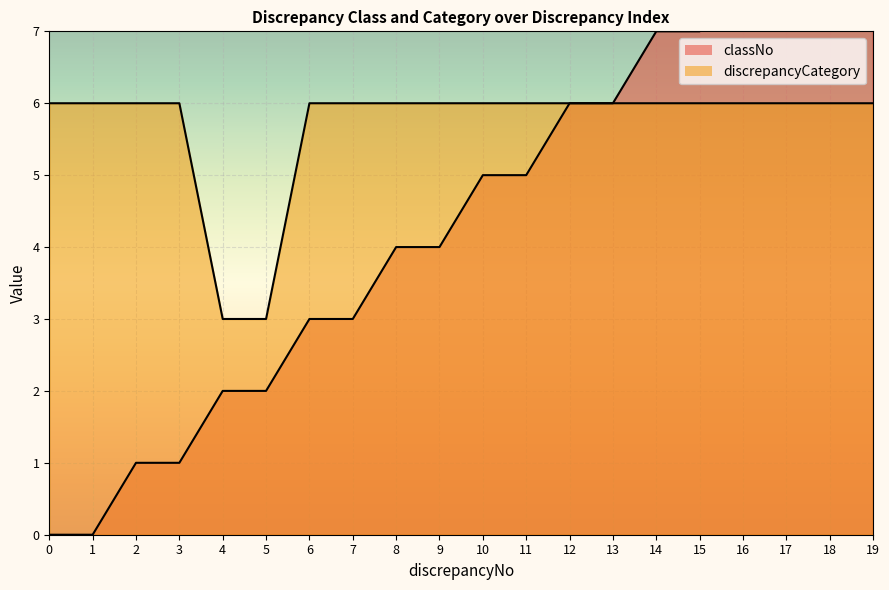

Between 0 and 5, which series saw the biggest shift?

discrepancyCategory